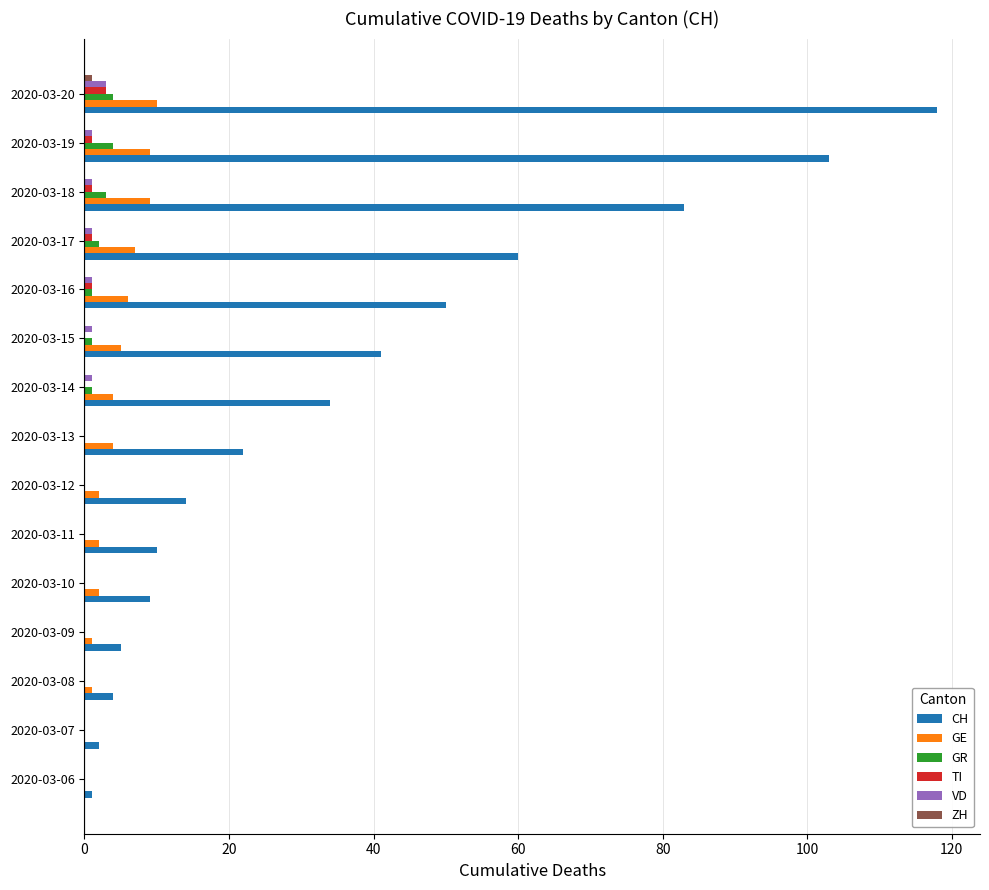

Is the value of CH at 2020-03-15 greater than the value of TI at 2020-03-08?

Yes